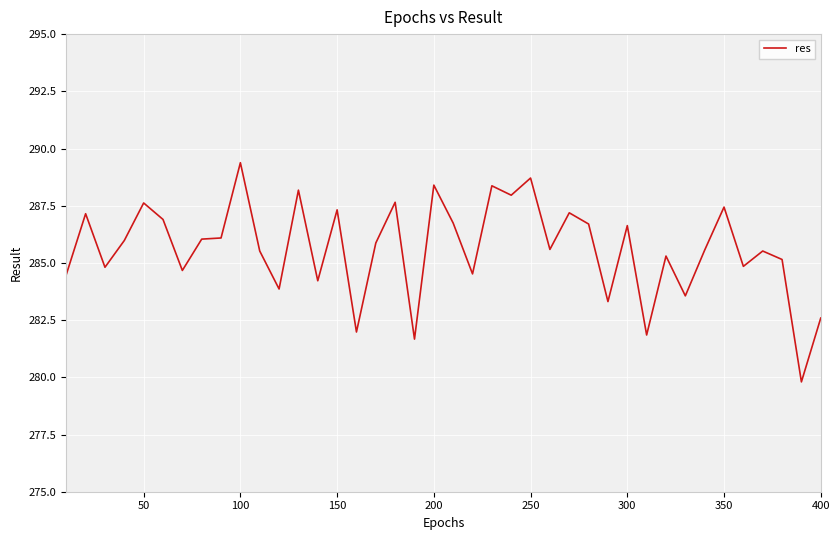

What is the greatest value displayed?

289.4